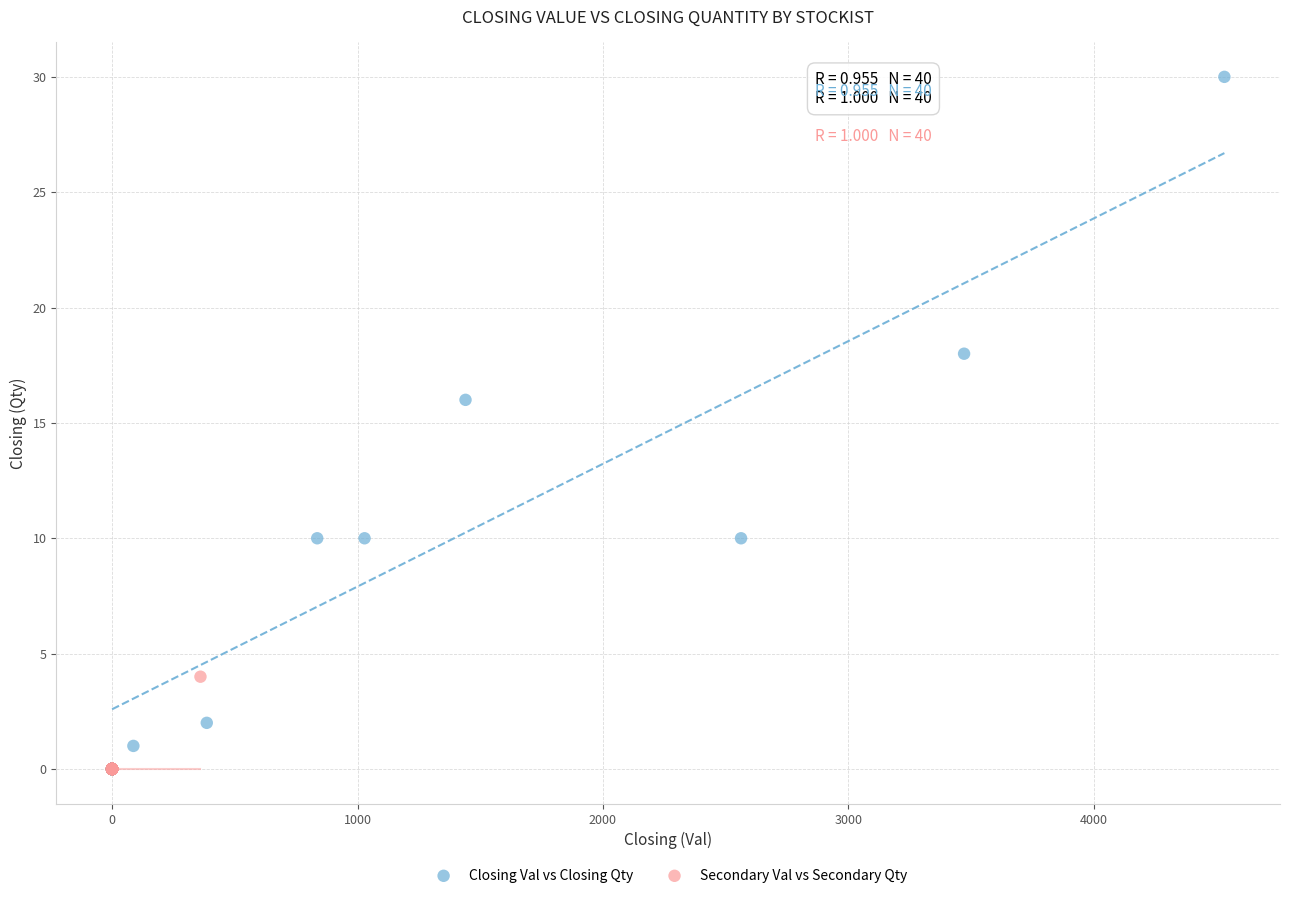

Which series has the largest Y range (max minus min)?

Closing Val vs Closing Qty